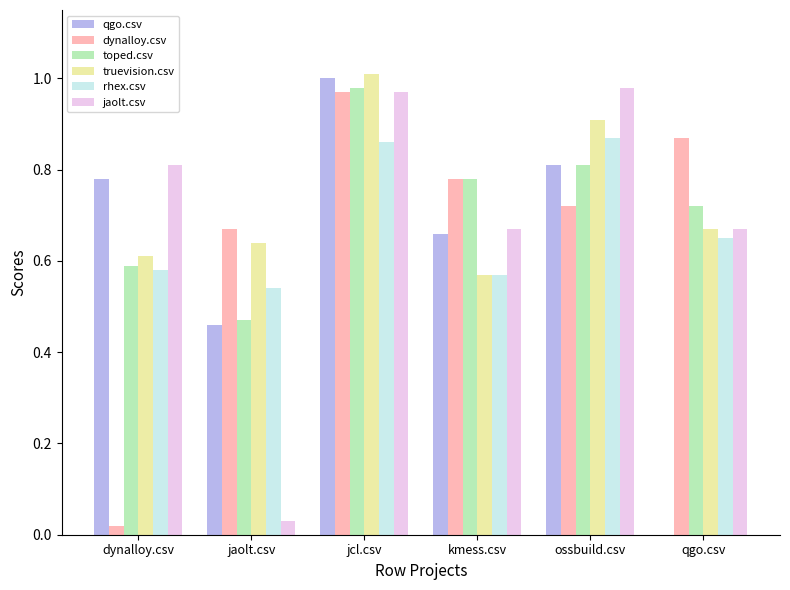

The value of truevision.csv at ossbuild.csv is 0.5. True or false?

False